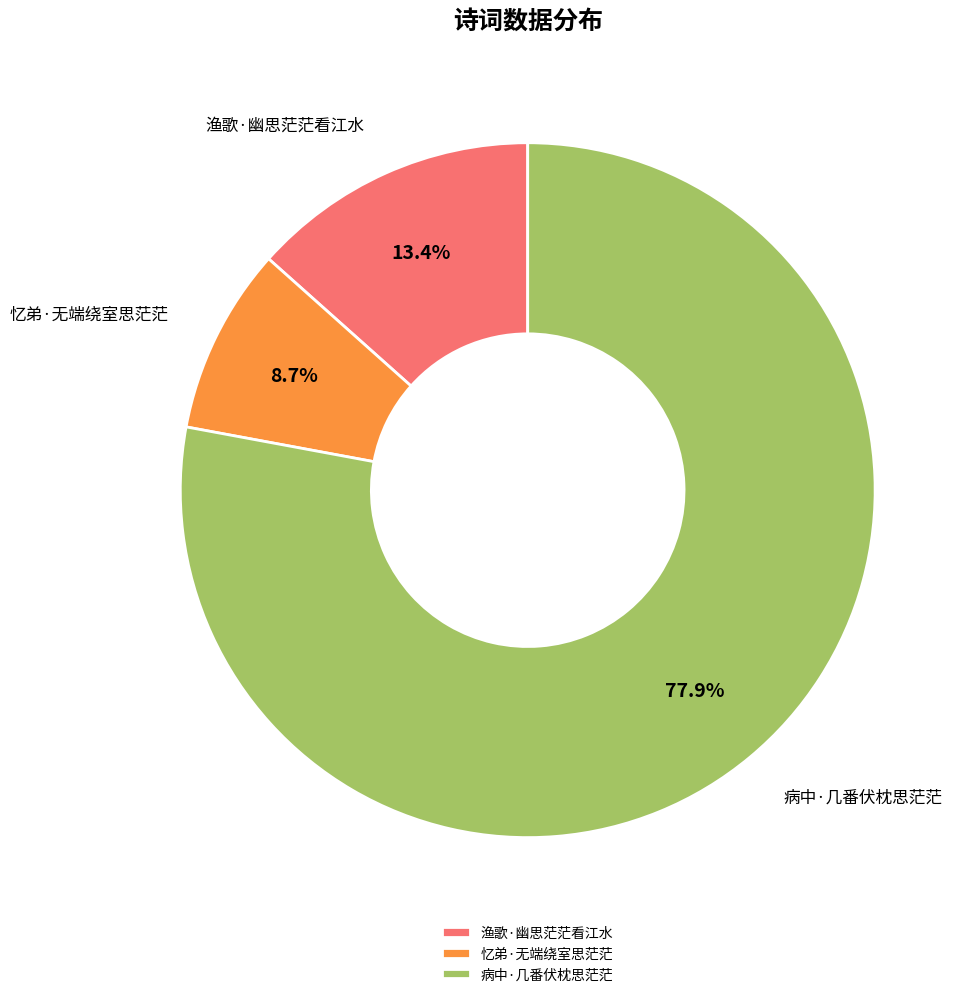

Which has a higher value, 忆弟·无端绕室思茫茫 or 病中·几番伏枕思茫茫?

病中·几番伏枕思茫茫